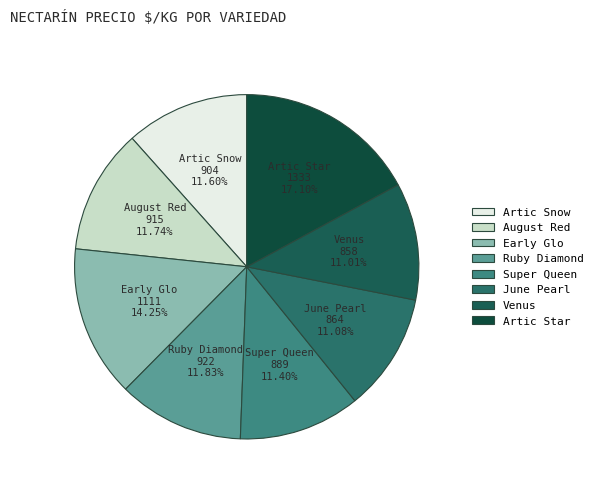

What is the largest slice in the pie chart?

Artic Star